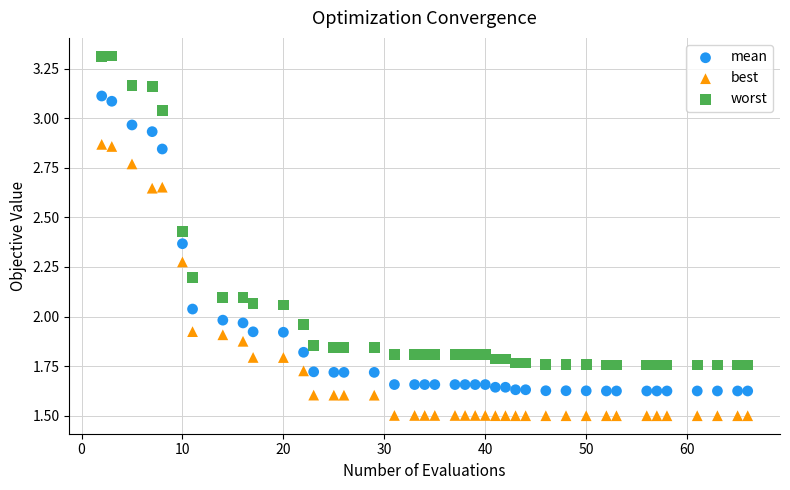

What are all the series names shown in the legend?

mean, best, worst